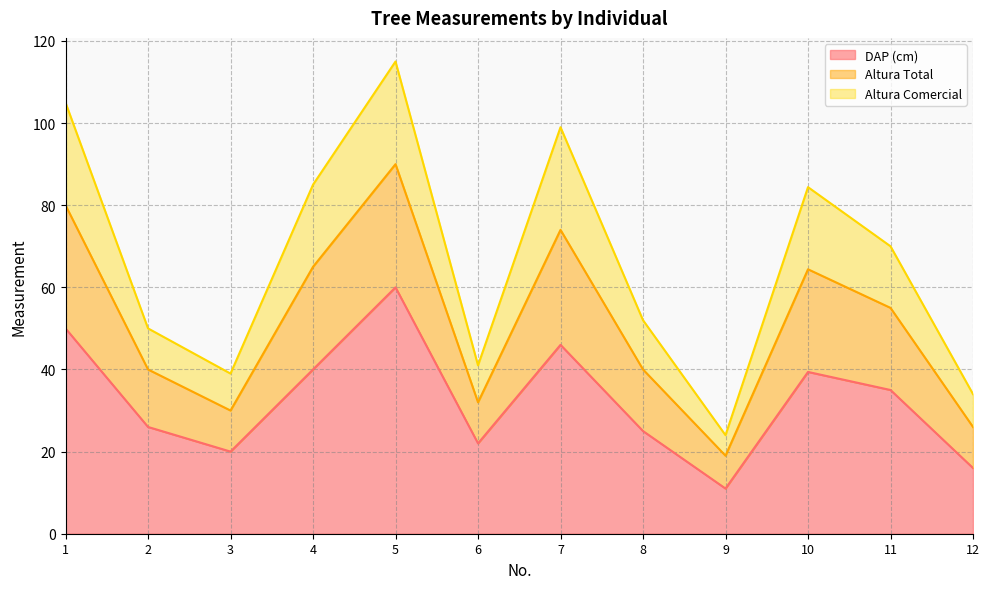

What are all the series names shown in the legend?

DAP (cm), Altura Total, Altura Comercial